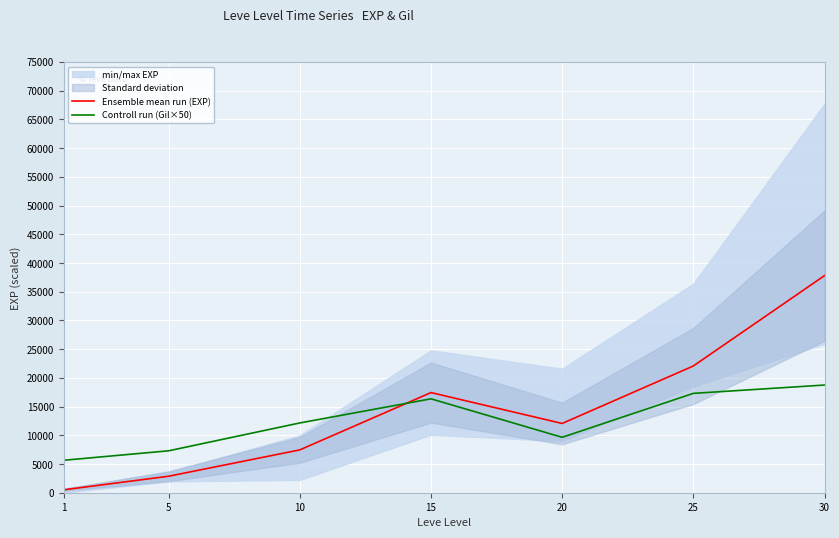

Reading left to right, transcribe all the data shown in this chart.

Ensemble mean run (EXP): 1=507	5=2870	10=7458	15=17437	20=12060	25=22068	30=37803
Controll run (Gil×50): 1=5650	5=7300	10=12150	15=16350	20=9650	25=17300	30=18750